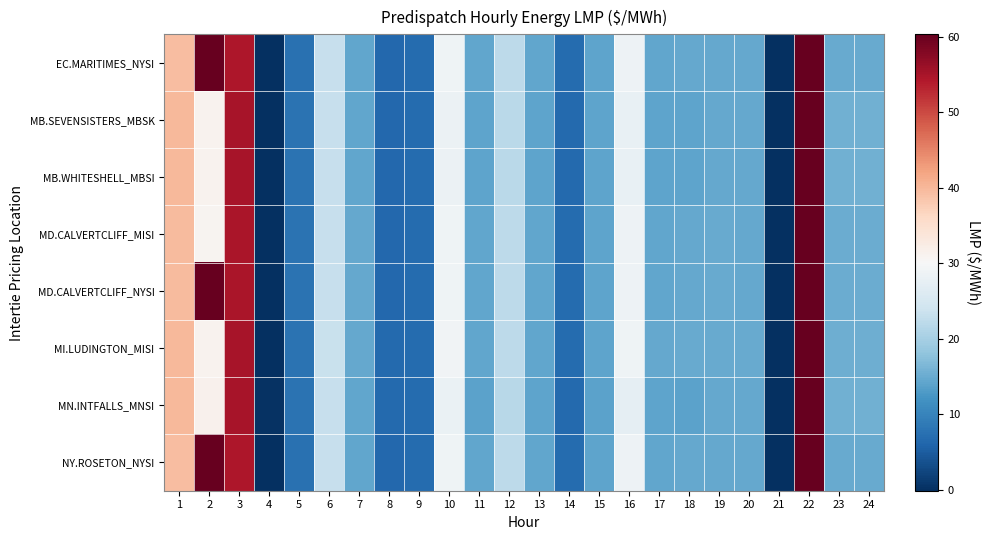

Reading left to right, what are all the values shown in this chart?

EC.MARITIMES_NYSI: 1=39.5	2=60.3	3=54.5	4=-0.2	5=7.6	6=23.1	7=14.5	8=6.4	9=6.9	10=28.8	11=14.3	12=22.3	13=14.3	14=6.8	15=14.2	16=28.5	17=14.4	18=14.6	19=14.7	20=14.6	21=-100.0	22=78.4	23=14.9	24=14.8
MB.SEVENSISTERS_MBSK: 1=39.8	2=31.3	3=55.0	4=0.1	5=7.8	6=23.2	7=14.5	8=6.5	9=6.9	10=28.4	11=14.1	12=21.9	13=14.2	14=6.7	15=14.1	16=27.9	17=14.2	18=14.3	19=14.7	20=14.7	21=-100.0	22=78.8	23=15.5	24=15.5
MB.WHITESHELL_MBSI: 1=39.8	2=31.3	3=55.0	4=0.1	5=7.8	6=23.2	7=14.5	8=6.5	9=6.9	10=28.4	11=14.1	12=21.9	13=14.2	14=6.7	15=14.1	16=27.9	17=14.2	18=14.3	19=14.7	20=14.7	21=-100.0	22=78.8	23=15.5	24=15.5
MD.CALVERTCLIFF_MISI: 1=39.7	2=30.9	3=54.7	4=-0.1	5=7.7	6=23.2	7=14.6	8=6.5	9=6.9	10=28.9	11=14.3	12=22.3	13=14.3	14=6.8	15=14.2	16=28.6	17=14.5	18=14.7	19=14.8	20=14.7	21=-100.0	22=78.7	23=15.1	24=15.0
MD.CALVERTCLIFF_NYSI: 1=39.7	2=60.6	3=54.7	4=-0.1	5=7.7	6=23.2	7=14.6	8=6.5	9=6.9	10=28.9	11=14.3	12=22.3	13=14.3	14=6.8	15=14.2	16=28.6	17=14.5	18=14.7	19=14.8	20=14.7	21=-100.0	22=78.7	23=15.1	24=15.0
MI.LUDINGTON_MISI: 1=39.9	2=31.1	3=54.9	4=-0.0	5=7.7	6=23.4	7=14.7	8=6.5	9=6.9	10=29.0	11=14.3	12=22.3	13=14.4	14=6.8	15=14.2	16=28.8	17=14.6	18=14.8	19=14.9	20=14.8	21=-100.0	22=79.1	23=15.3	24=15.3
MN.INTFALLS_MNSI: 1=39.9	2=31.5	3=55.0	4=0.2	5=7.8	6=23.2	7=14.4	8=6.5	9=6.9	10=28.0	11=13.9	12=21.7	13=14.1	14=6.6	15=14.0	16=27.4	17=14.1	18=14.0	19=14.6	20=14.6	21=-100.0	22=78.4	23=15.6	24=15.7
NY.ROSETON_NYSI: 1=39.5	2=60.3	3=54.5	4=-0.2	5=7.6	6=23.1	7=14.5	8=6.4	9=6.9	10=28.8	11=14.3	12=22.3	13=14.3	14=6.8	15=14.2	16=28.5	17=14.4	18=14.6	19=14.7	20=14.6	21=-100.0	22=78.4	23=14.9	24=14.8